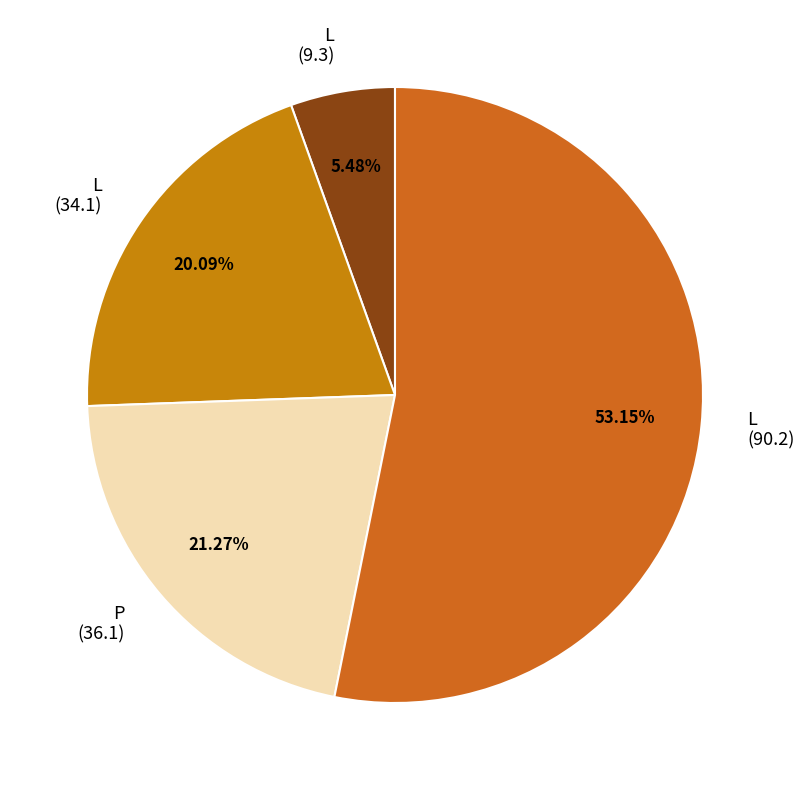

How many segments does this pie chart have?

4